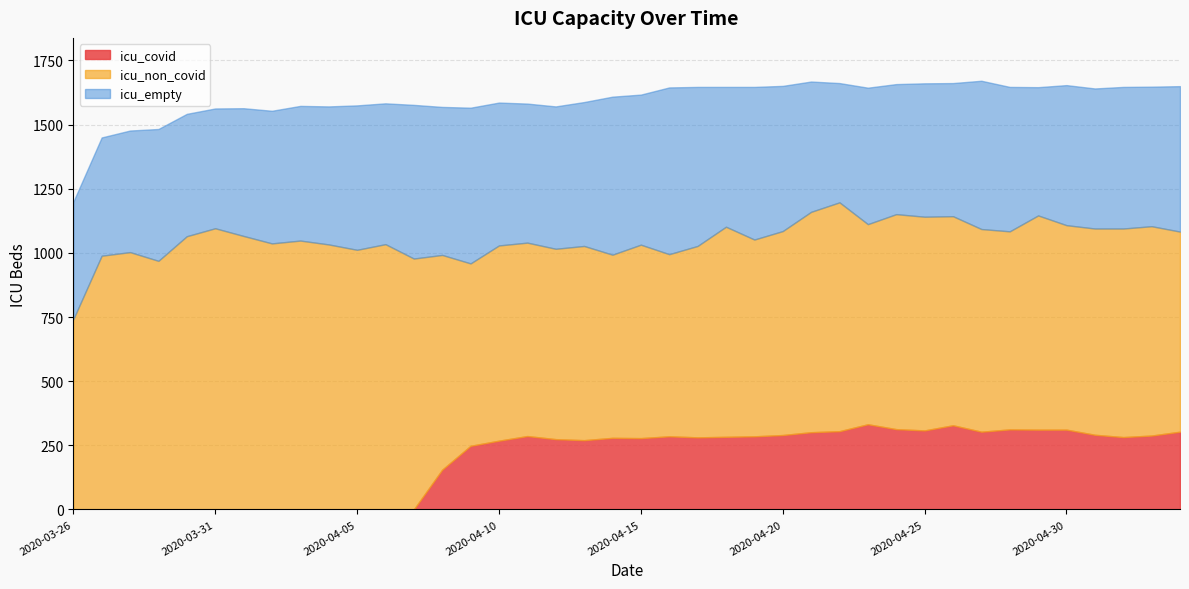

What is the total value across all series at 2020-04-09?

1566